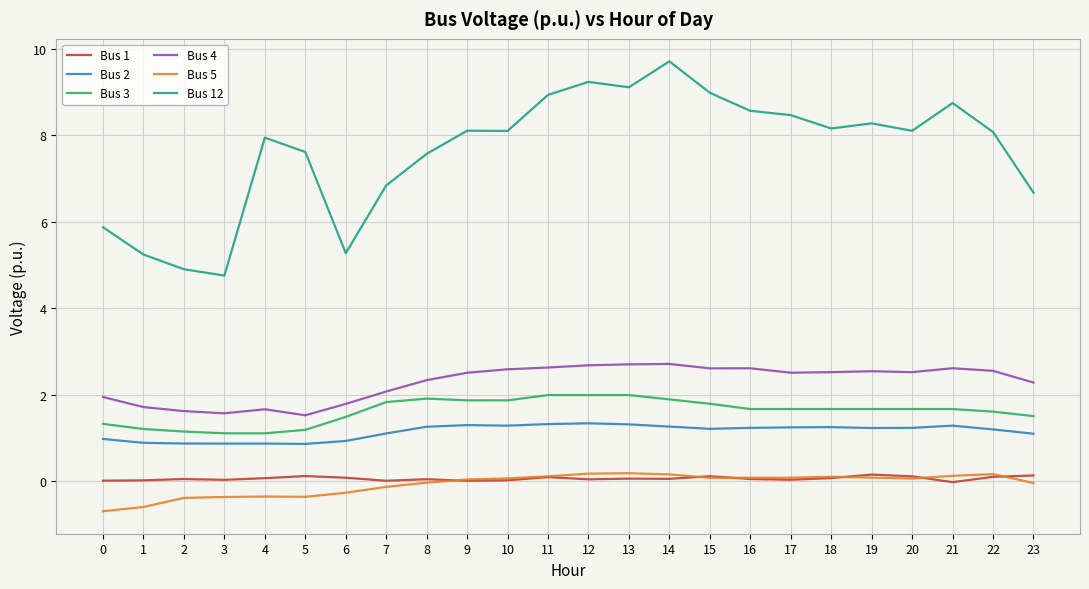

Is it true that Bus 2 equals 2.0 at 17?

False